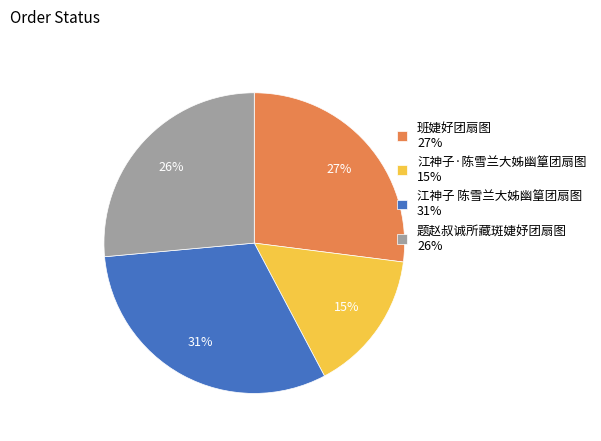

How many segments does this pie chart have?

4